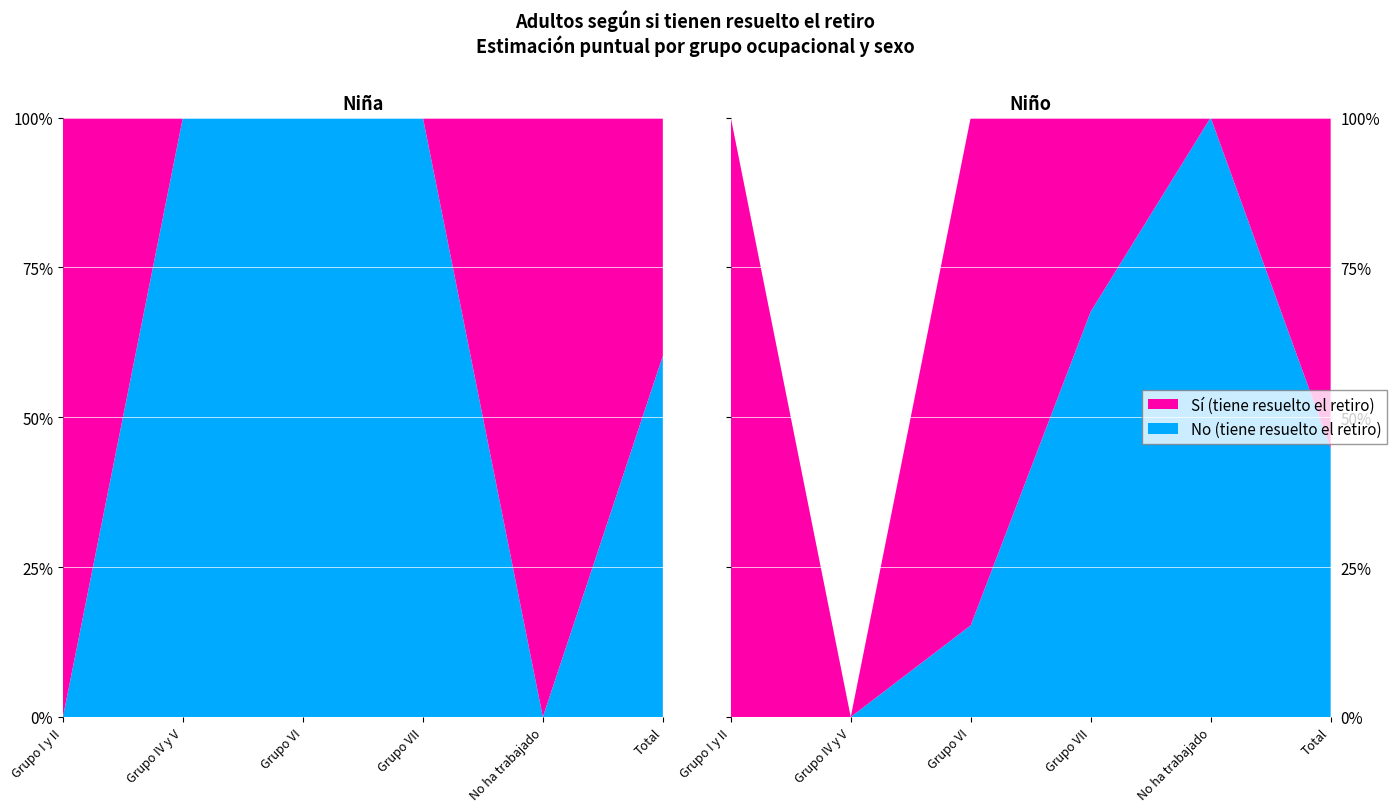

Reading left to right, extract all data points from this chart.

Si (Niña): 1.0	0.0	0.0	0.0	1.0	0.4
No (Niña): 0.0	1.0	1.0	1.0	0.0	0.6
Si (Niño): 1.0	0.0	0.8	0.3	0.0	0.6
No (Niño): 0.0	0.0	0.2	0.7	1.0	0.4